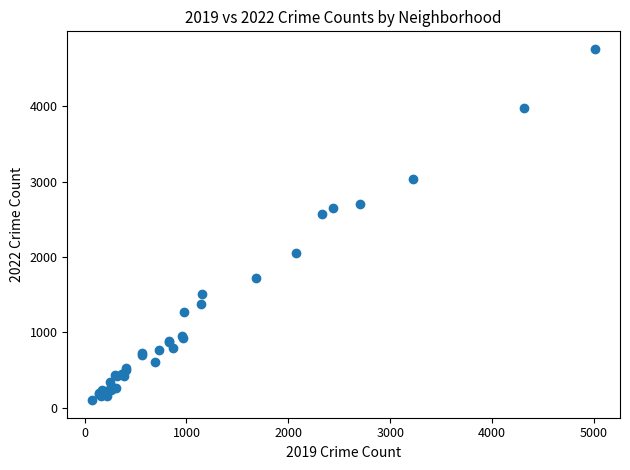

What Y value in the scatter plot is closest to 2430?

2566